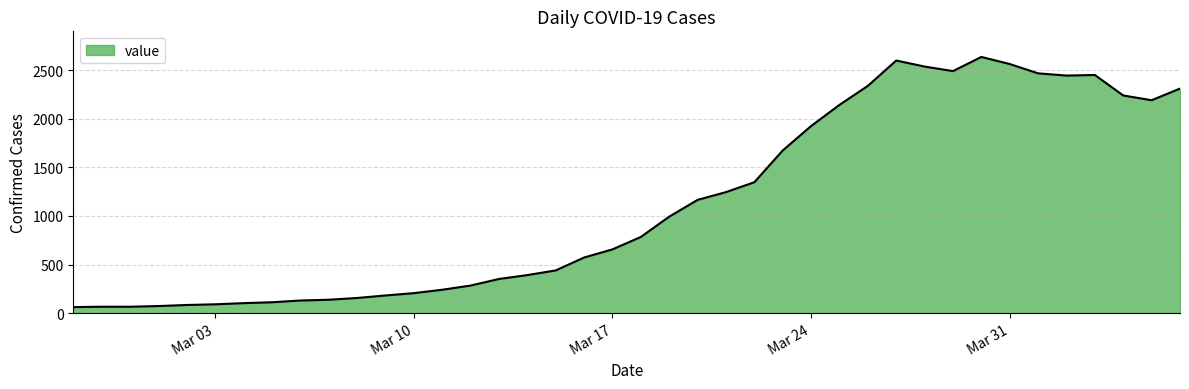

What is the difference between the second highest and minimum values?

2541